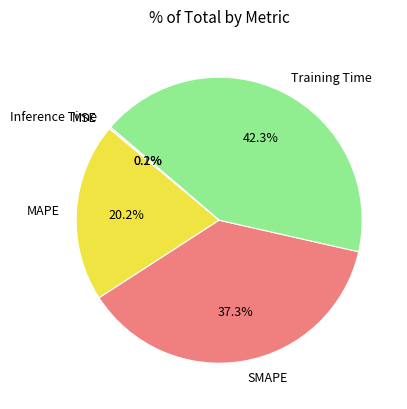

What percentage is NOT represented by MAPE?

79.8%